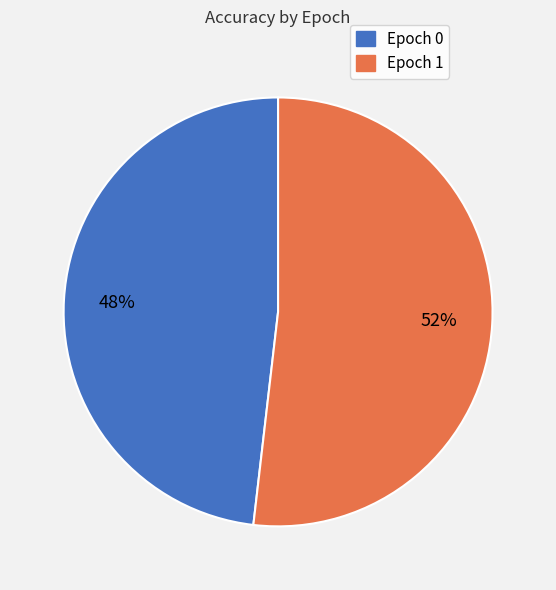

Is there any slice that represents more than half of the pie?

Yes